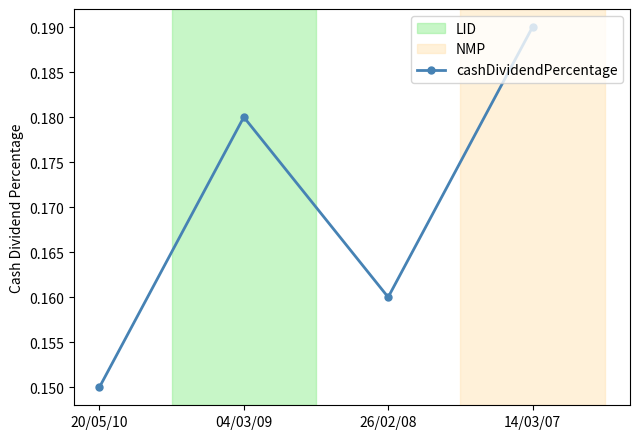

What is the sum of all values?

0.7